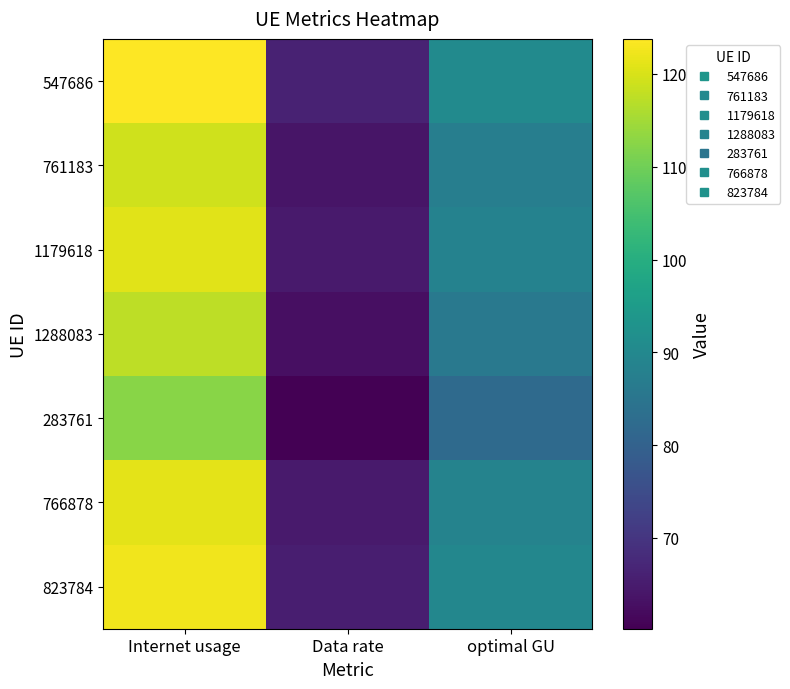

Reading left to right, extract all data points from this chart.

547686: Internet usage=123.8	Data rate=66.3	optimal GU=90.6
761183: Internet usage=119.3	Data rate=63.9	optimal GU=87.3
1179618: Internet usage=120.9	Data rate=64.8	optimal GU=88.5
1288083: Internet usage=117.4	Data rate=62.9	optimal GU=86.0
283761: Internet usage=112.4	Data rate=60.2	optimal GU=82.3
766878: Internet usage=121.2	Data rate=64.9	optimal GU=88.7
823784: Internet usage=122.5	Data rate=65.6	optimal GU=89.7